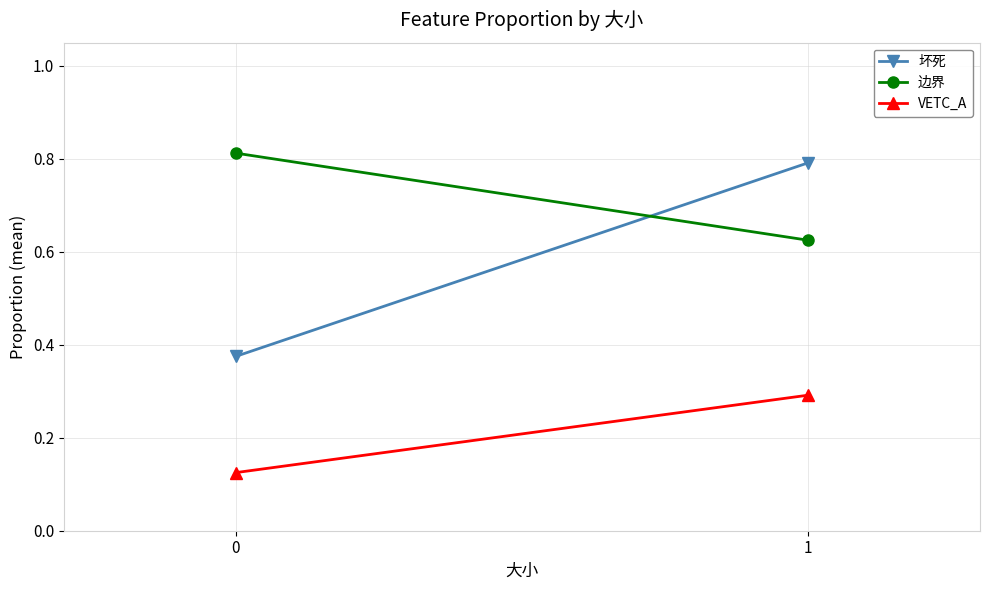

What is the value of the VETC_A point at the 1st from the left?

0.1